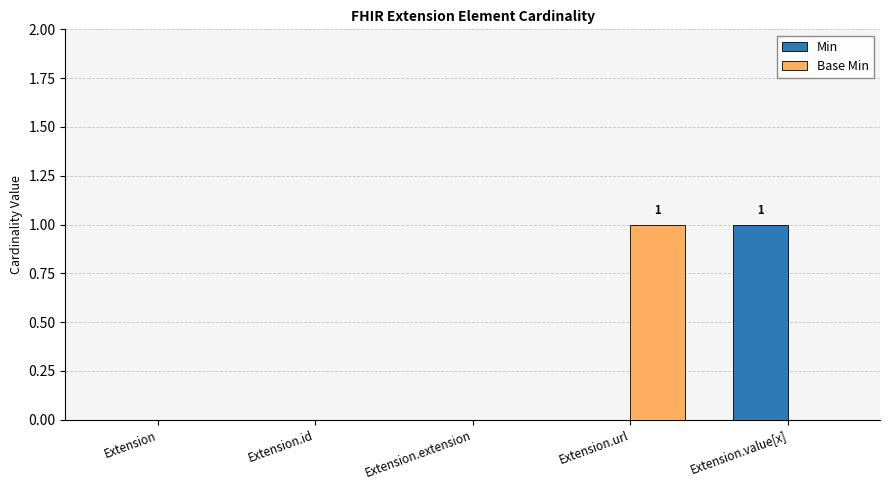

True or false: Min has a value of 0 at Extension.extension.

True